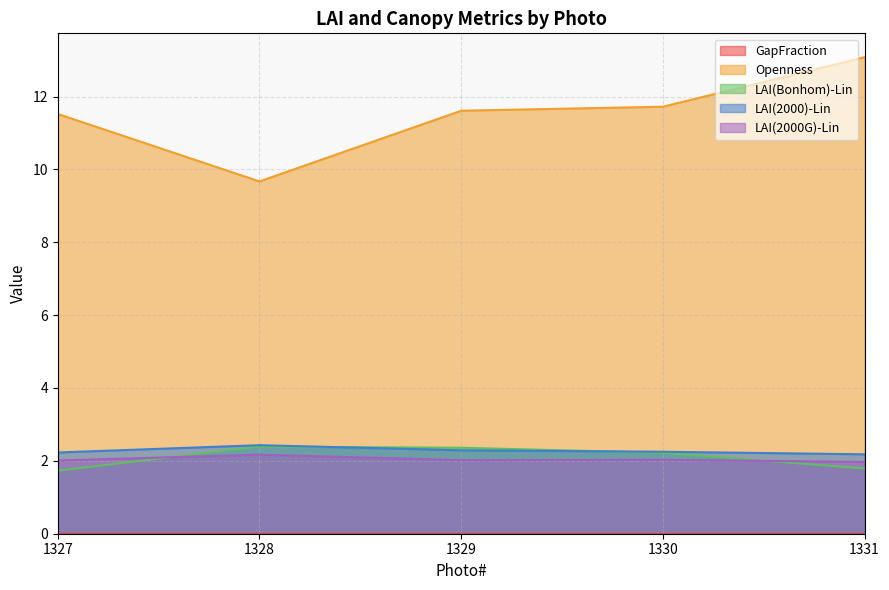

True or false: Openness and LAI(2000)-Lin intersect in this chart.

False